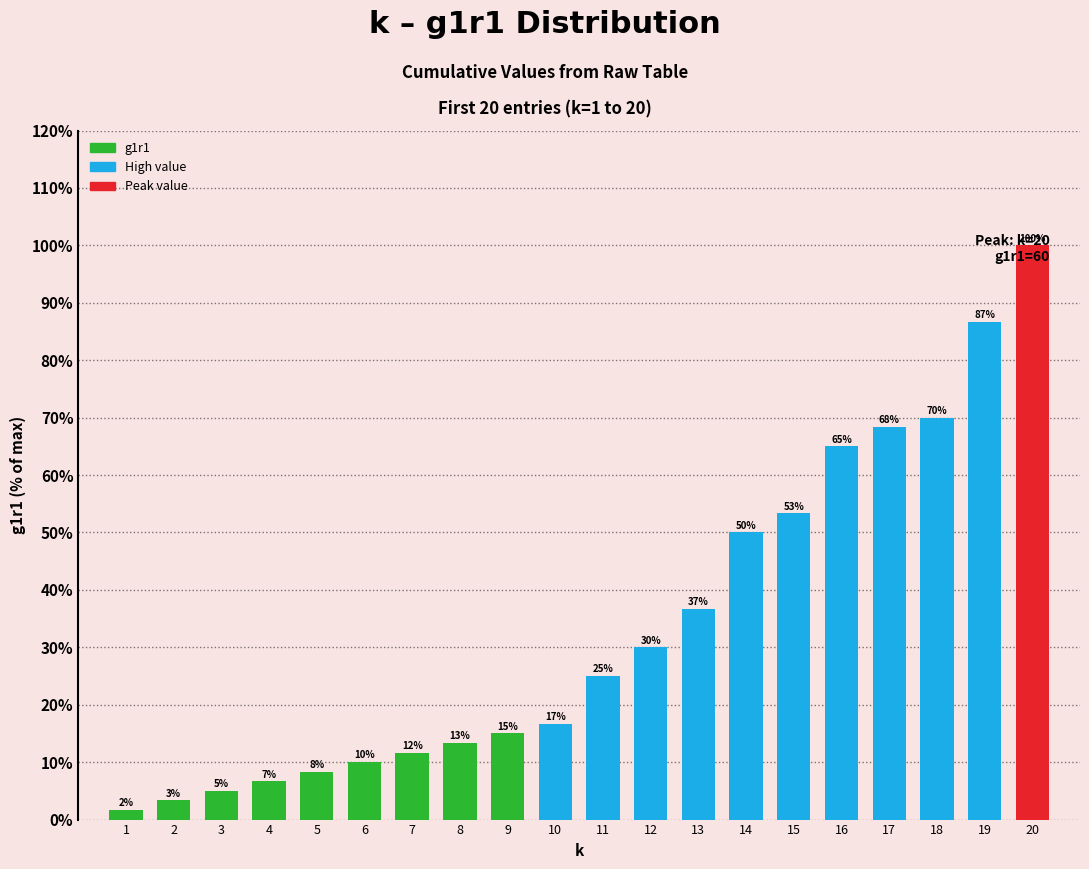

Are the bars grouped side by side (vs. stacked)?

No